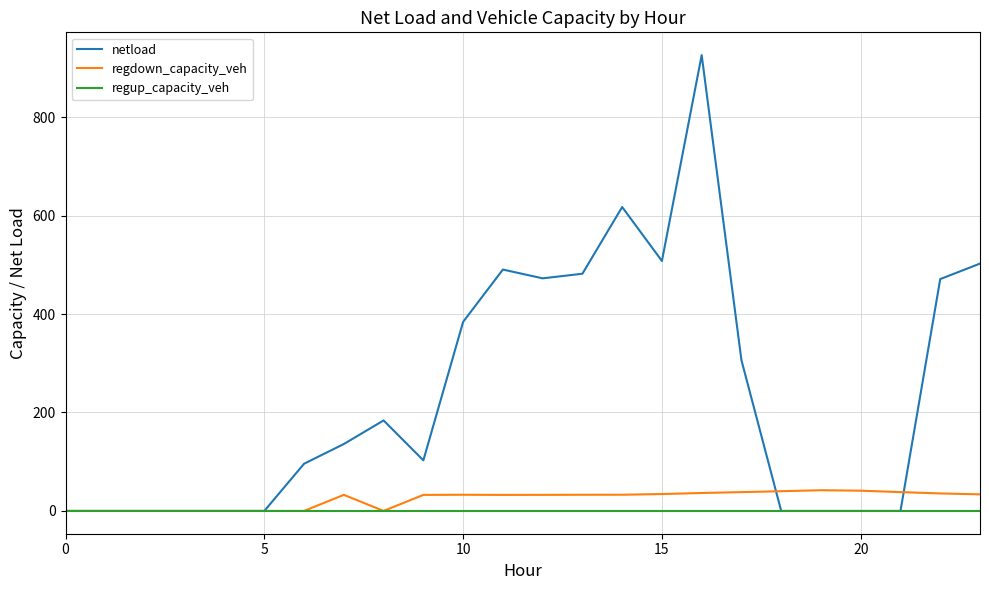

What is the greatest value displayed?

926.0